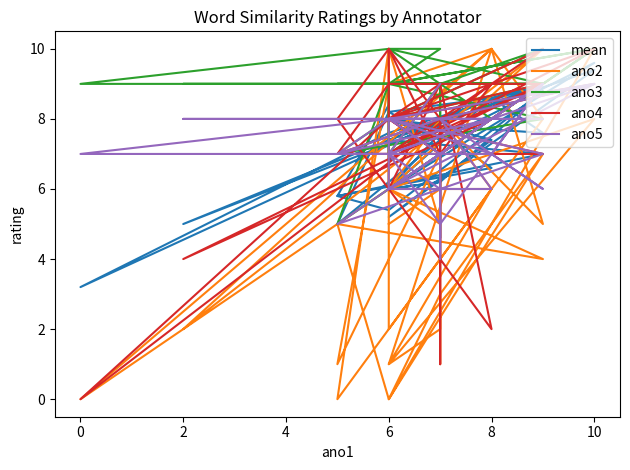

The value of ano2 at 29 is 15.0. True or false?

False